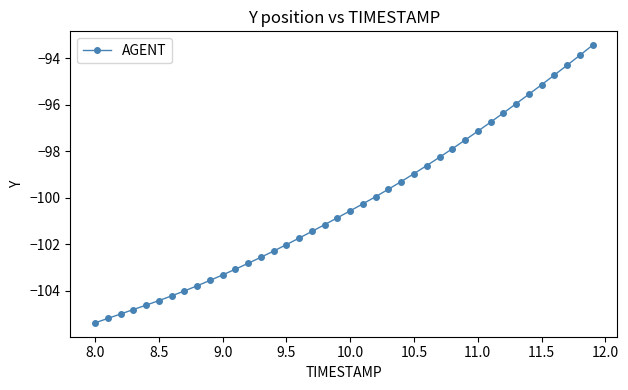

What is the smallest value displayed?

-105.4